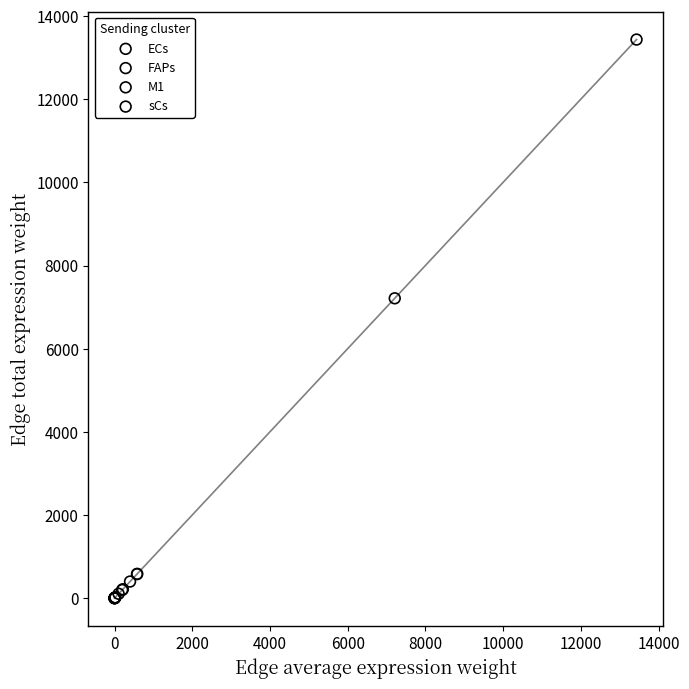

Which series reaches the maximum Y coordinate?

FAPs